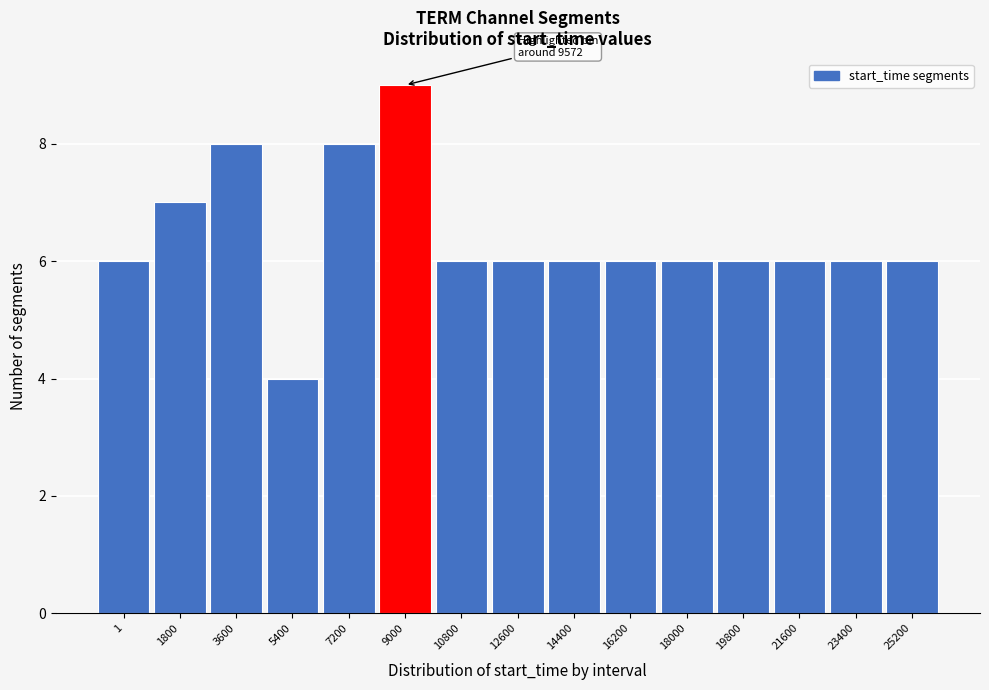

Reading left to right, what are all the values shown in this chart?

1=6	1800=7	3600=8	5400=4	7200=8	9000=9	10800=6	12600=6	14400=6	16200=6	18000=6	19800=6	21600=6	23400=6	25200=6